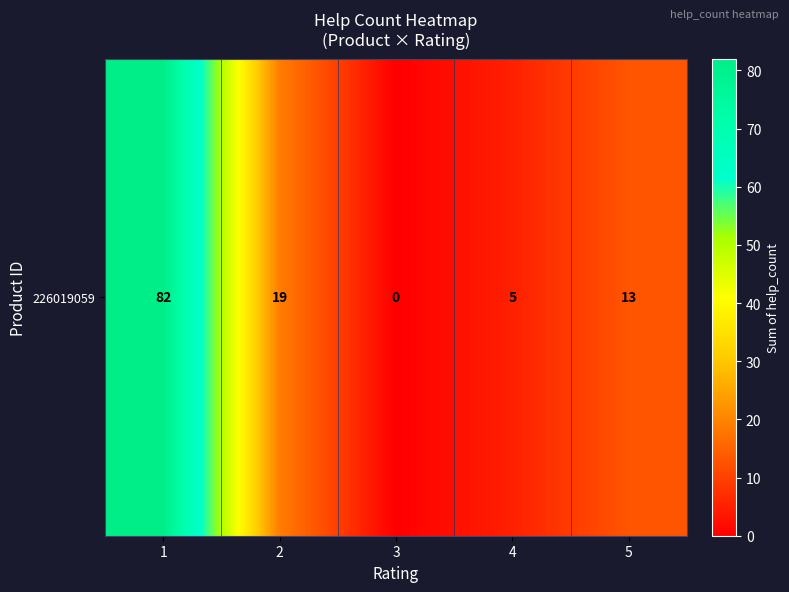

What is the maximum value shown in the chart?

82